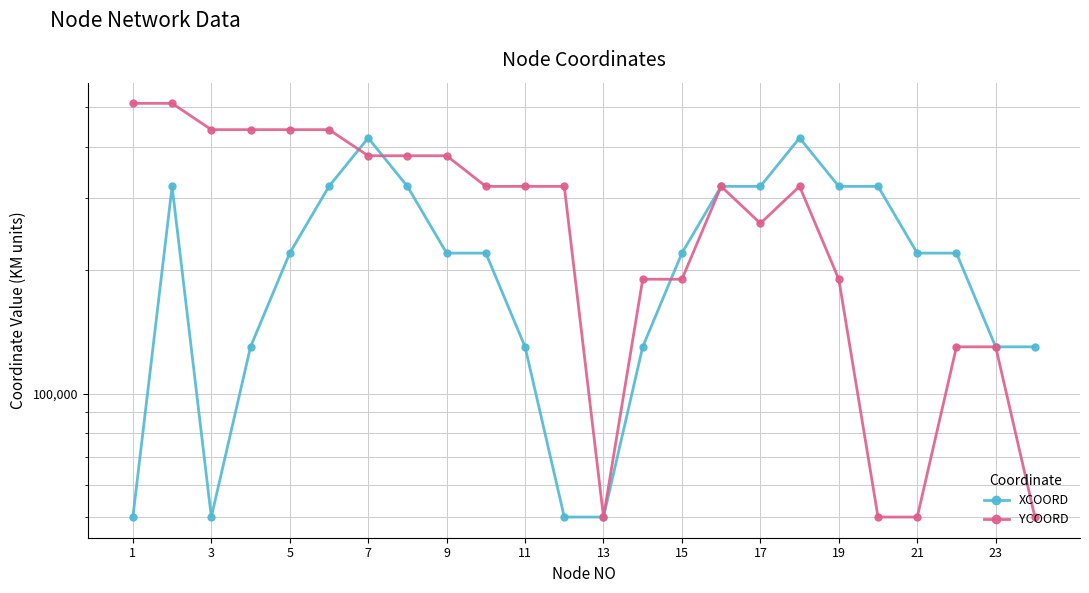

Which series has the widest spread of values?

YCOORD